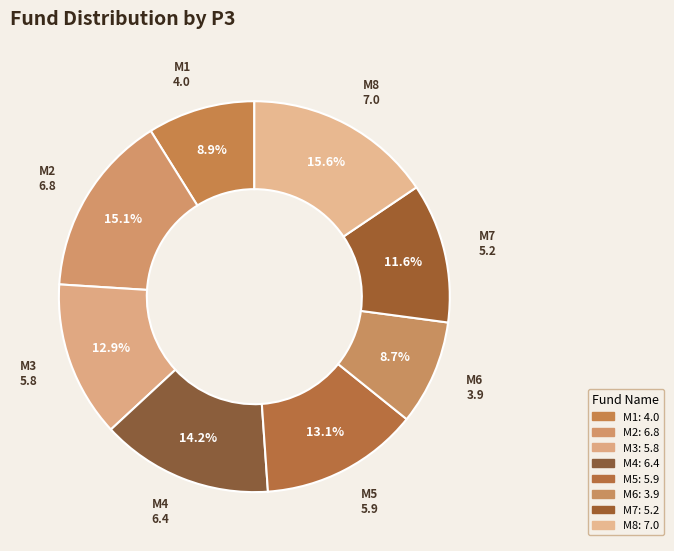

Does M6 represent more than half of the total?

No